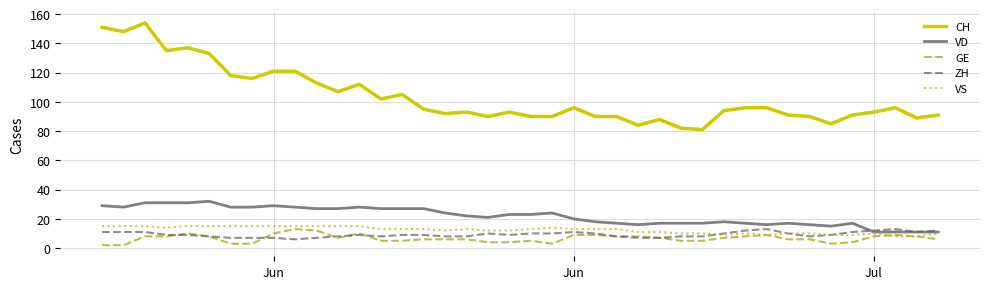

What is the maximum value shown in the chart?

154